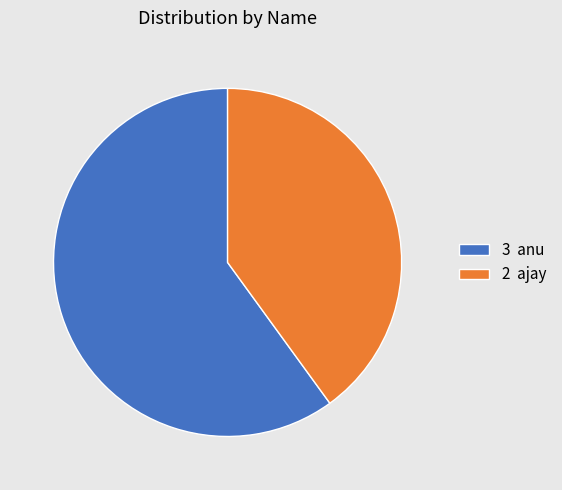

Which category has the smallest portion of the pie?

2 ajay